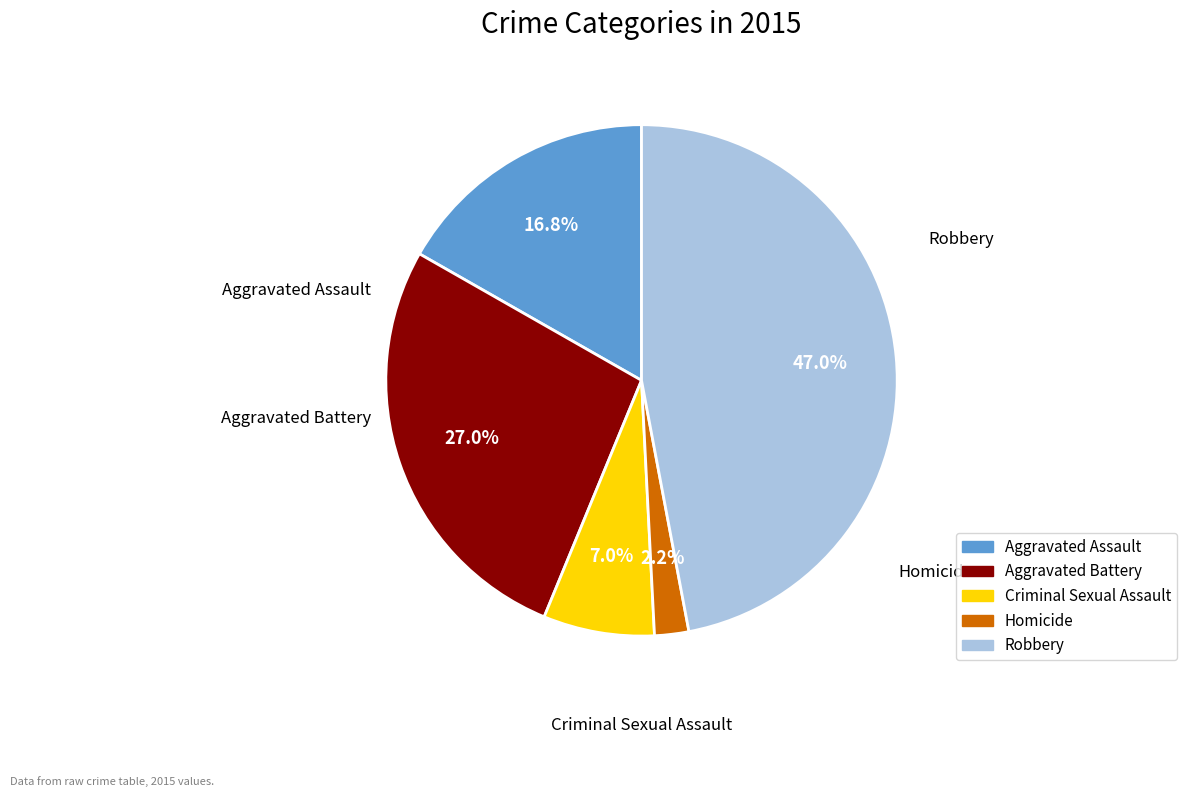

Does any single category account for the majority?

No